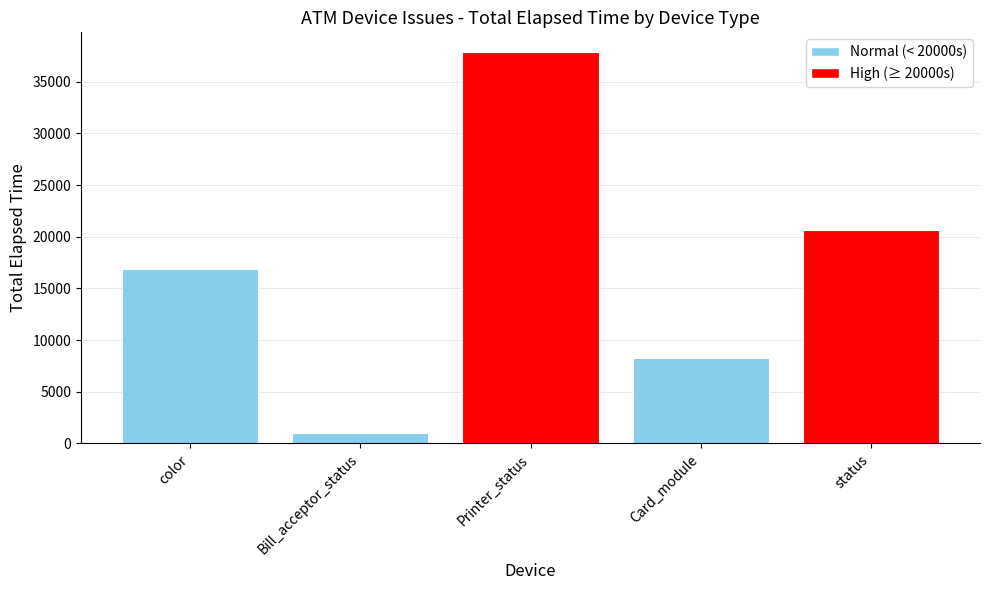

Rank the categories by value from lowest to highest.

Bill_acceptor_status, Card_module, color, status, Printer_status